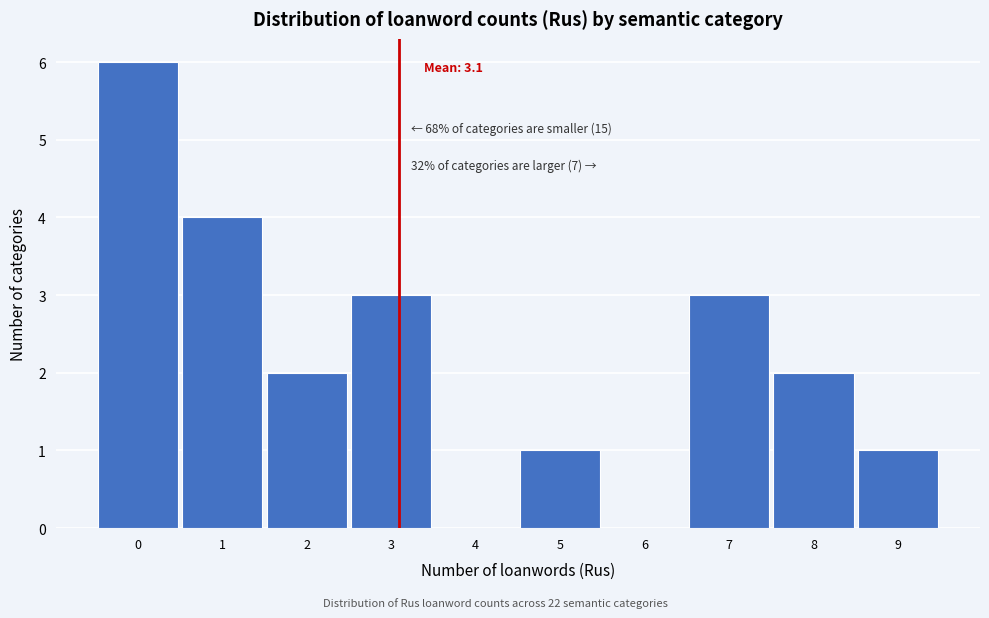

Which range on the x-axis has the tallest bar?

-0.5 to 0.5